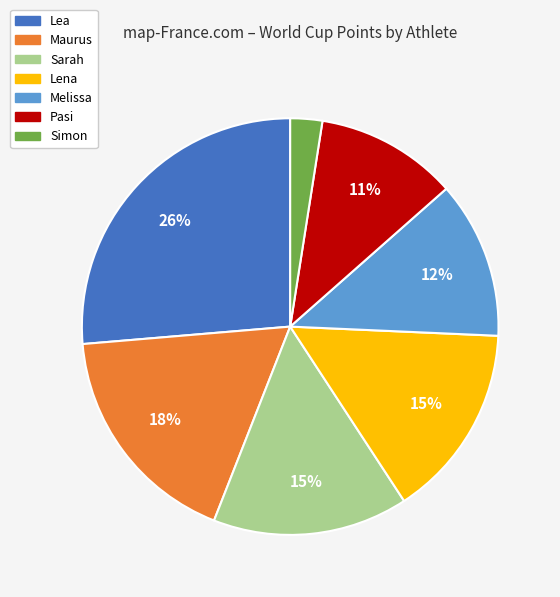

To the nearest percent, what is the difference between the largest and smallest slice percentages?

24%